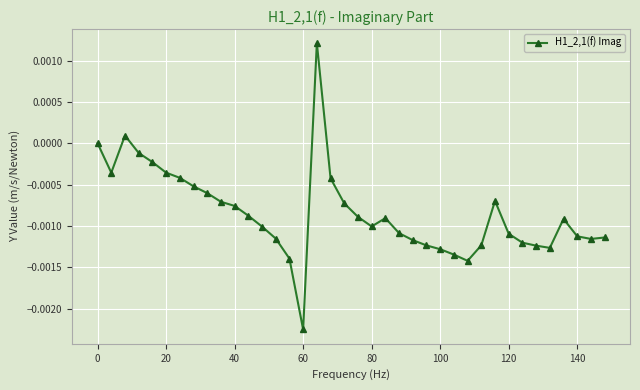

True or false: the data has more than 0 interior local peaks.

True